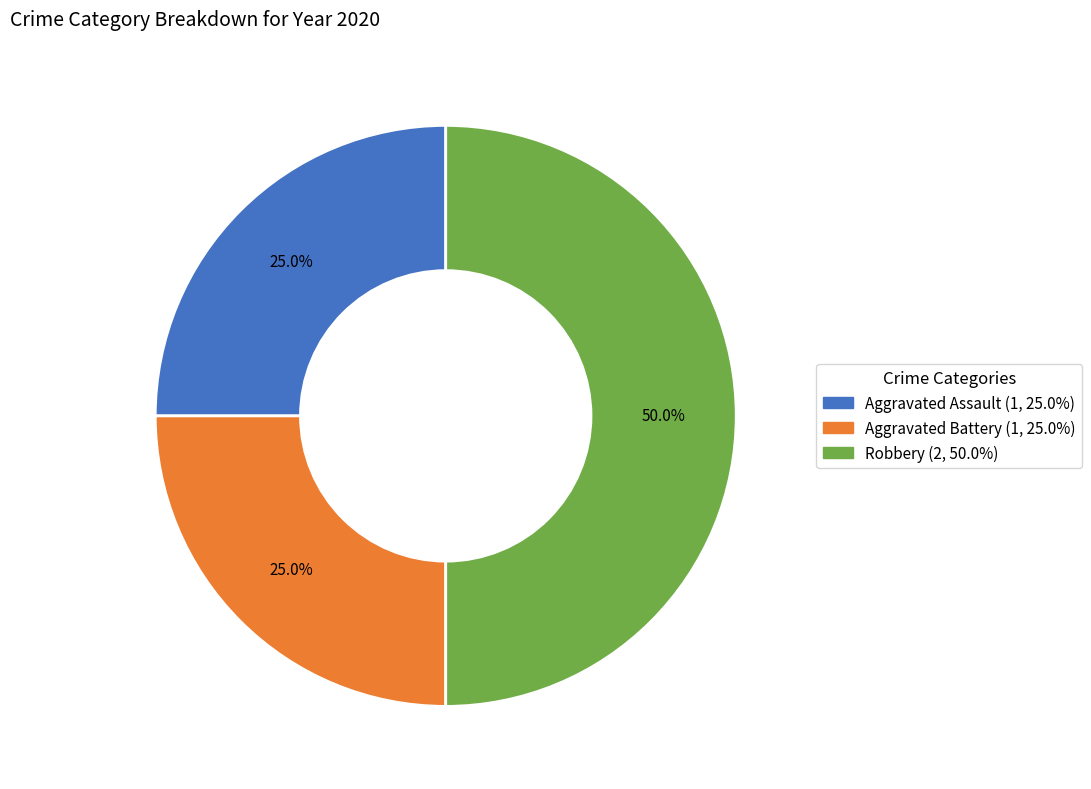

True or false: Aggravated Battery accounts for 17% of the total.

False